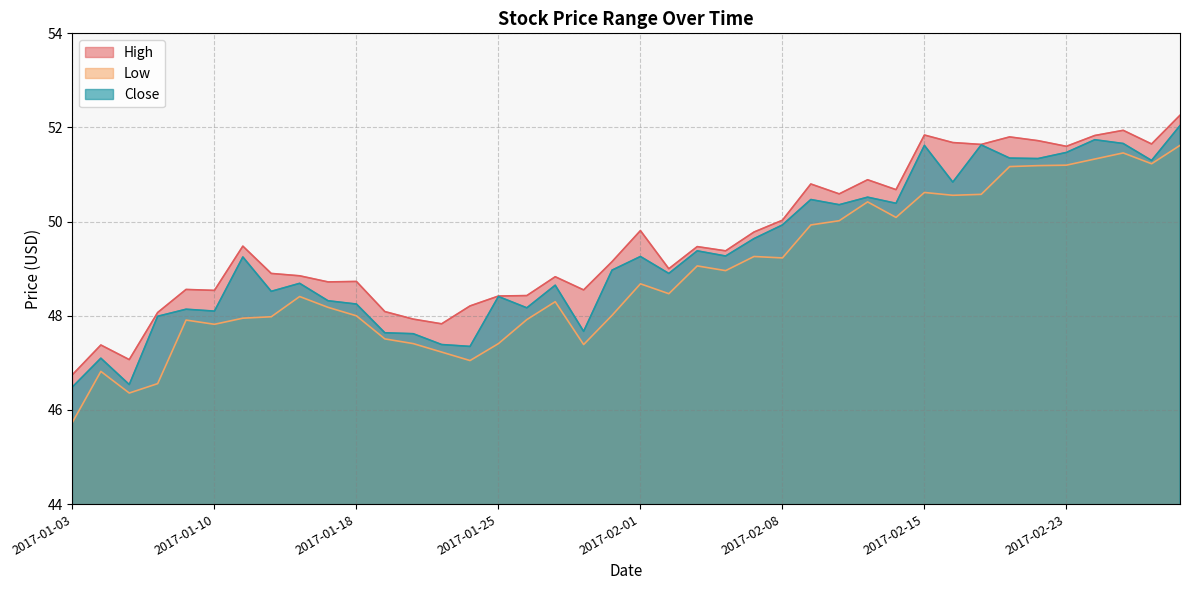

What is the greatest value displayed?

52.3